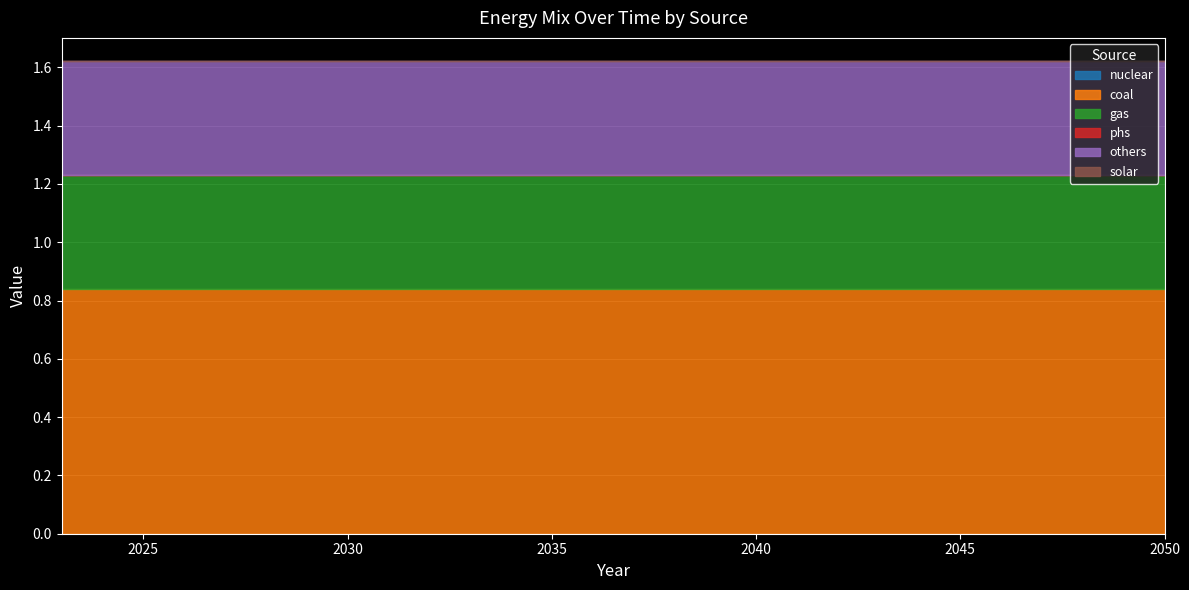

At which category is the sum across all series the highest?

2023